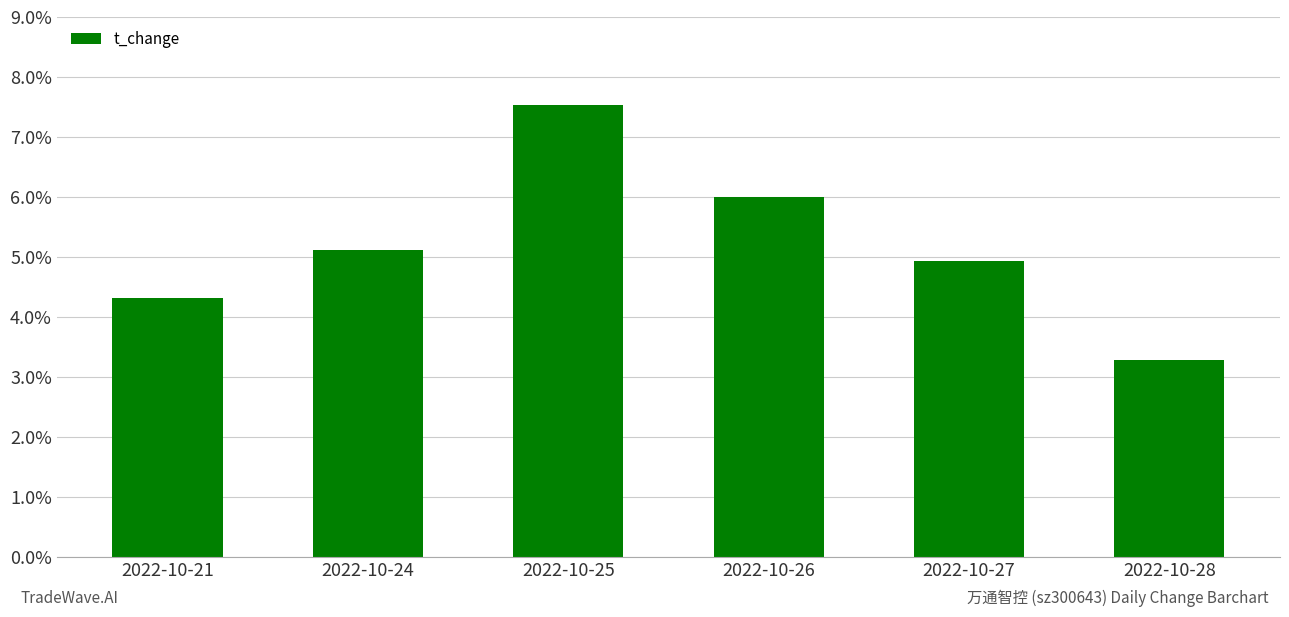

Rank the categories by value from lowest to highest.

2022-10-28, 2022-10-21, 2022-10-27, 2022-10-24, 2022-10-26, 2022-10-25